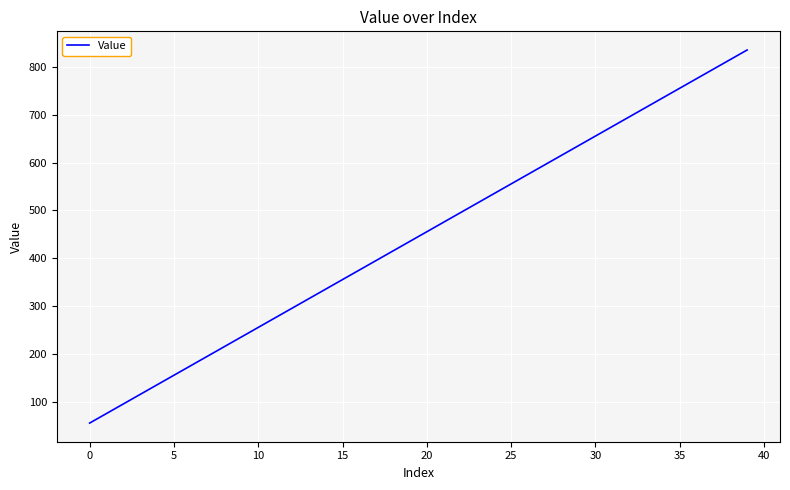

What is the minimum value shown in the chart?

55.0